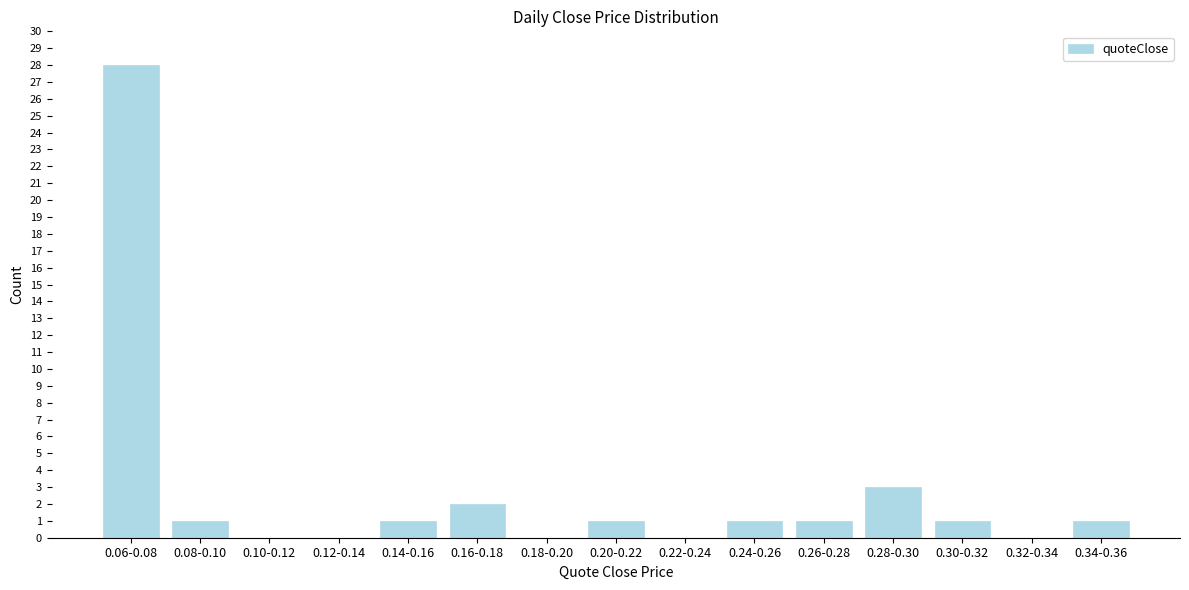

Reading left to right, list all the values displayed in this chart.

0.06-0.08=28	0.08-0.10=1	0.10-0.12=0	0.12-0.14=0	0.14-0.16=1	0.16-0.18=2	0.18-0.20=0	0.20-0.22=1	0.22-0.24=0	0.24-0.26=1	0.26-0.28=1	0.28-0.30=3	0.30-0.32=1	0.32-0.34=0	0.34-0.36=1